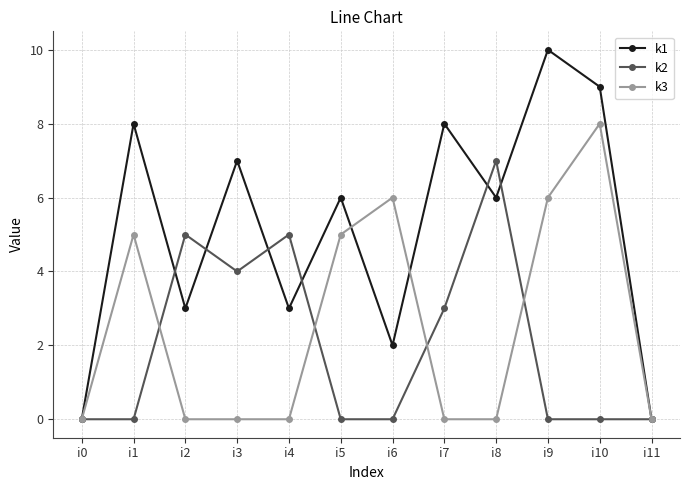

What is the sum of all k2 values?

24